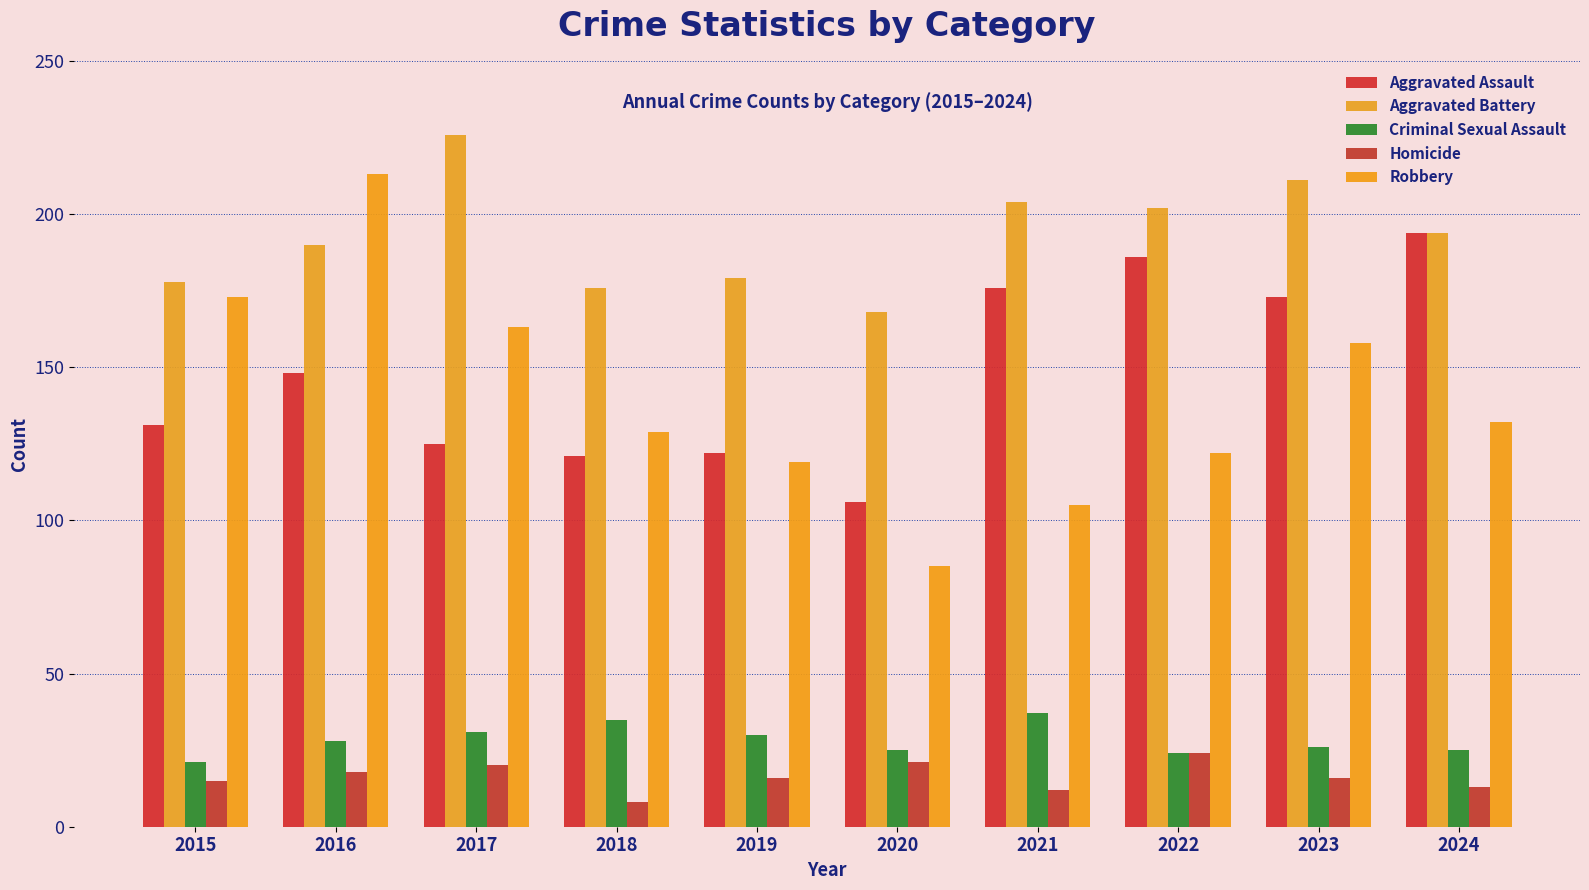

Which series has the largest total across all categories?

Aggravated Battery